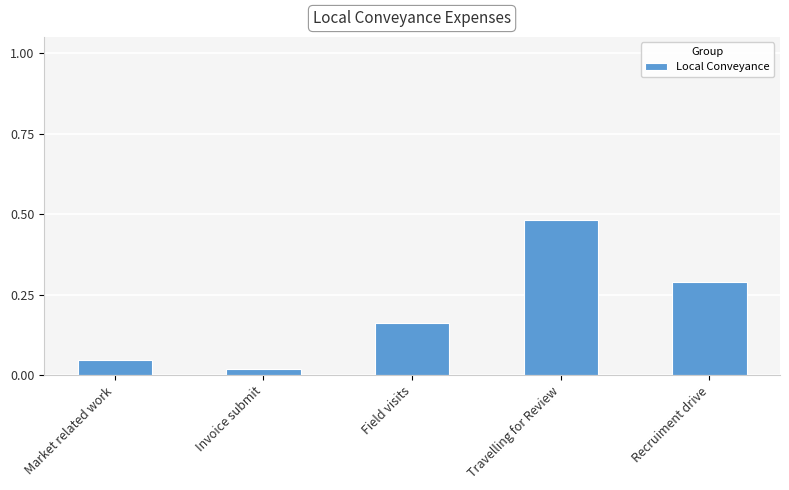

What position from the right is Travelling for Review?

2